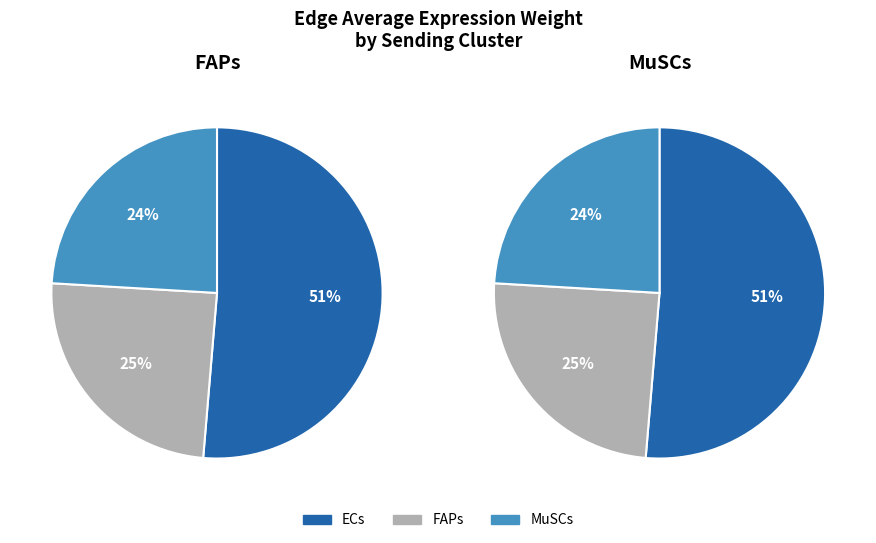

Does FAPs account for over 50% of the chart?

No